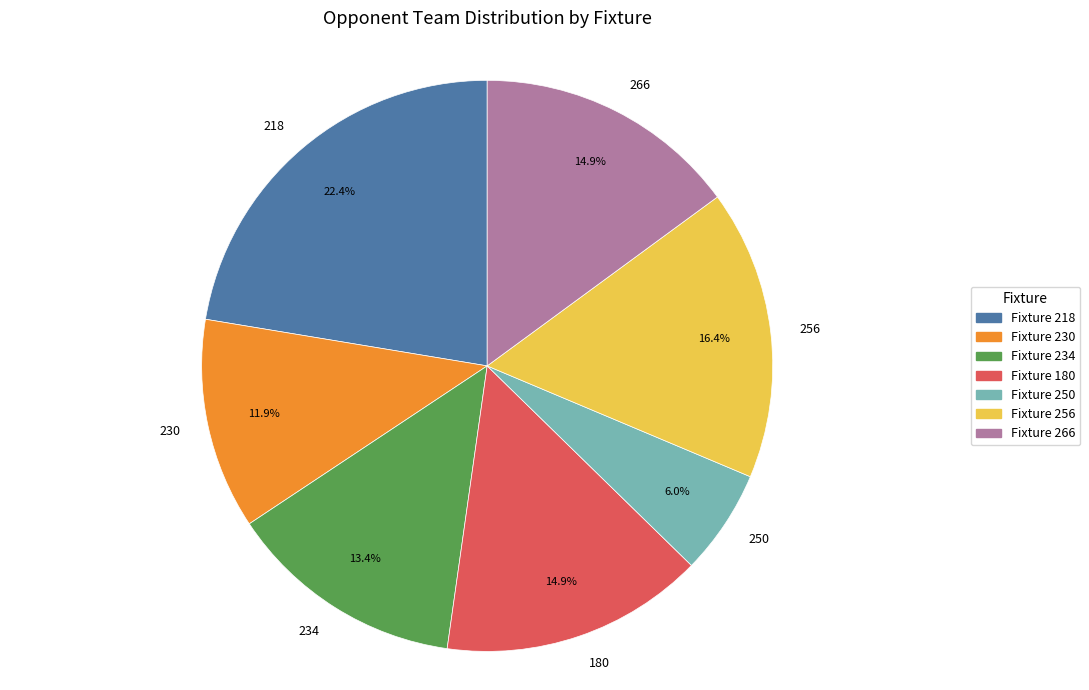

What is the largest slice in the pie chart?

218